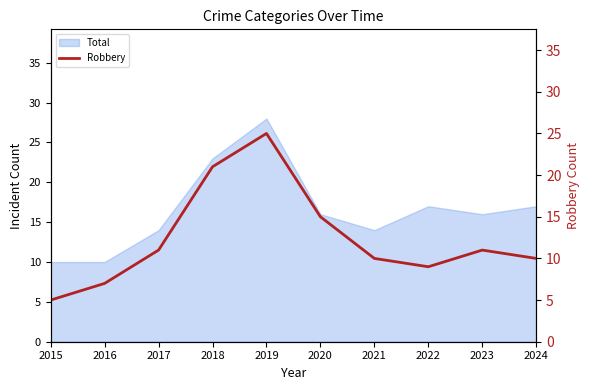

The Total series shows 23 at 2021. True or false?

False